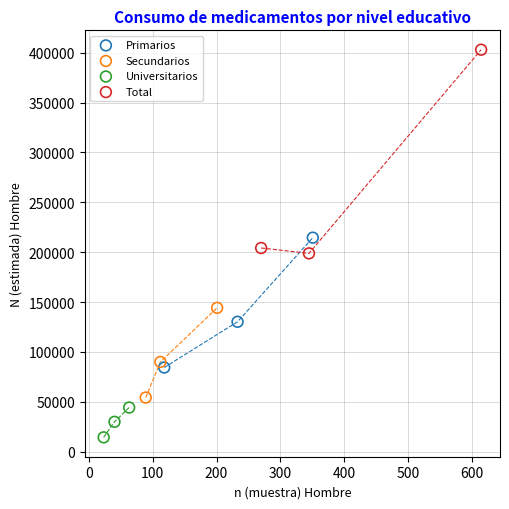

Which series has the largest Y range (max minus min)?

Total